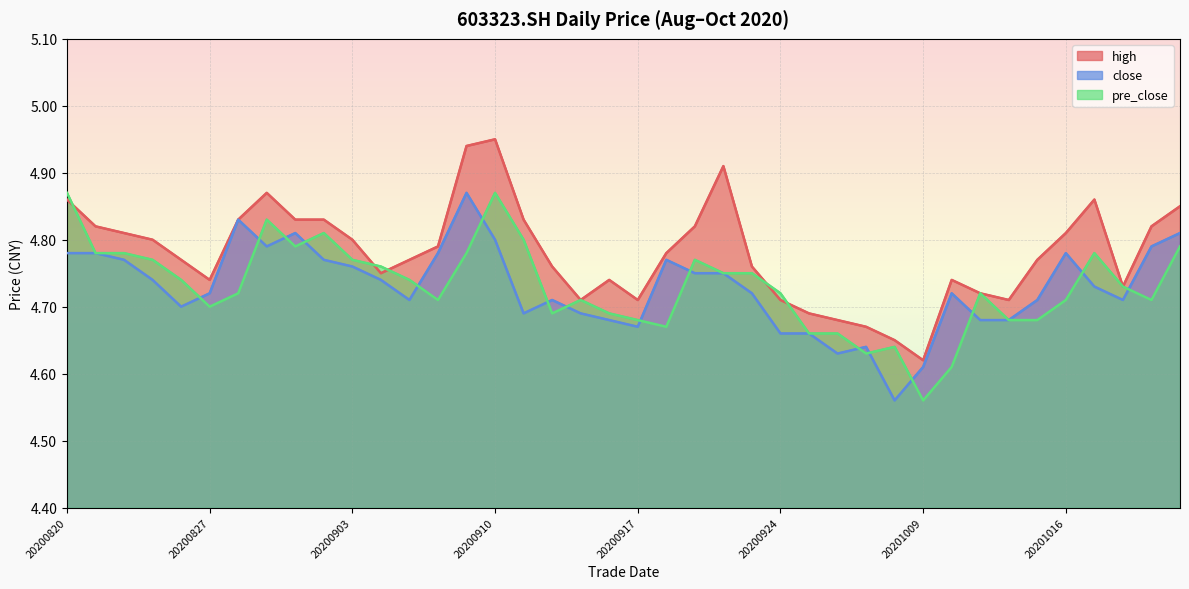

In close, how many points are higher than both neighbors (excluding endpoints)?

8